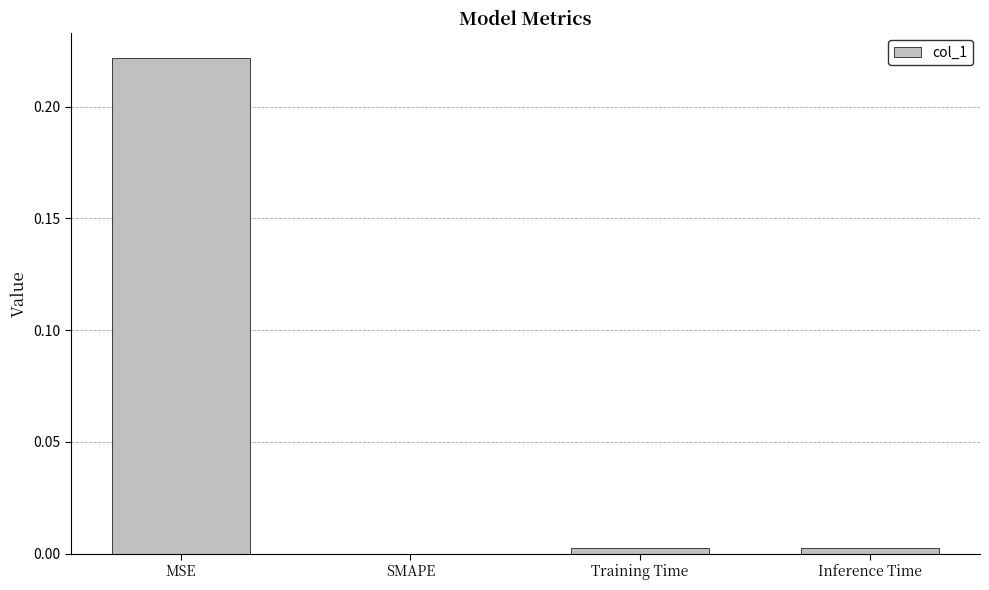

Which category has the highest value across all series?

MSE